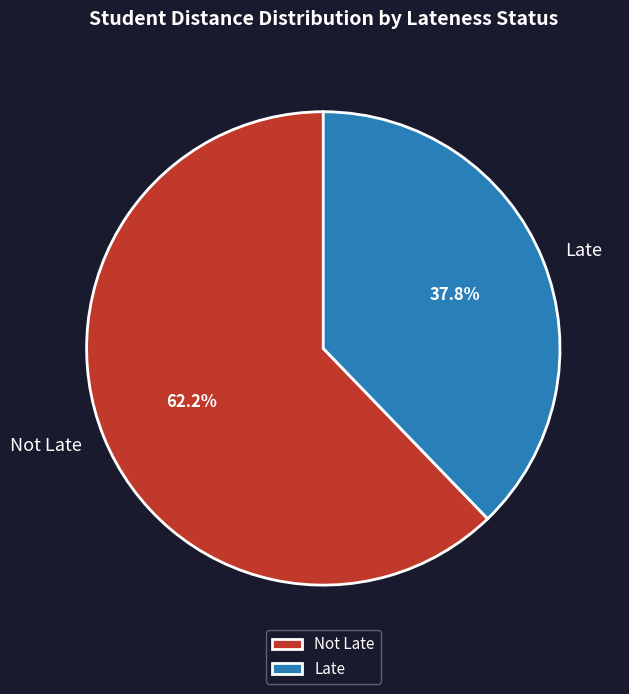

Which category has the biggest portion of the pie?

Not Late